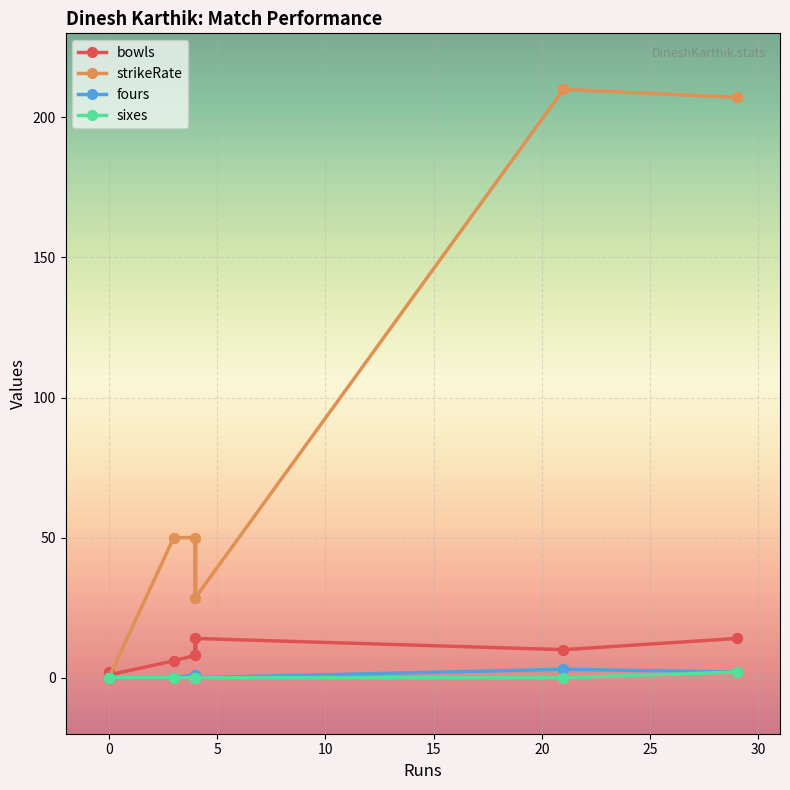

What are all the series names shown in the legend?

bowls, strikeRate, fours, sixes